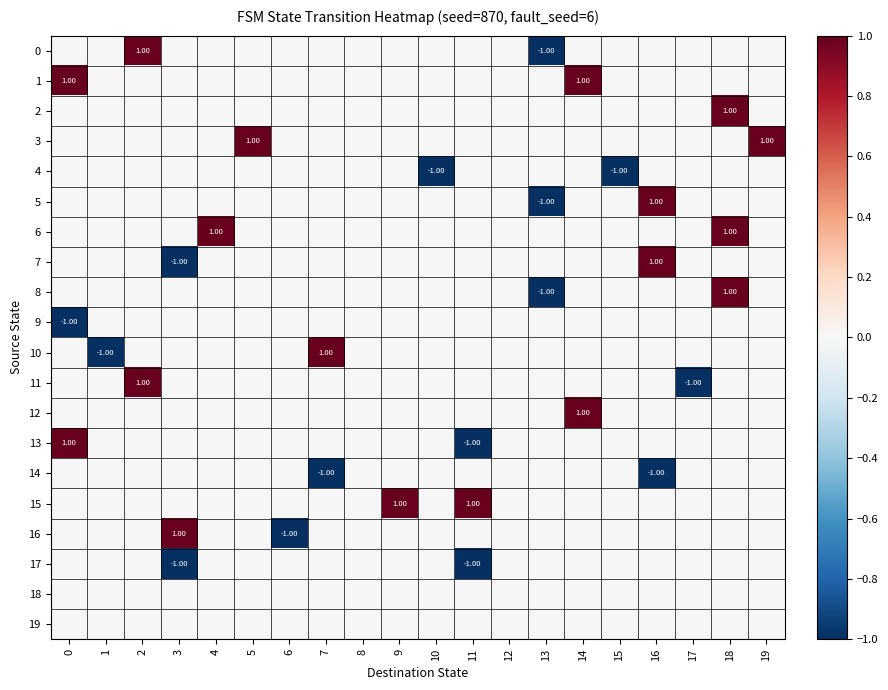

How many data points in 3 are above 0?

2